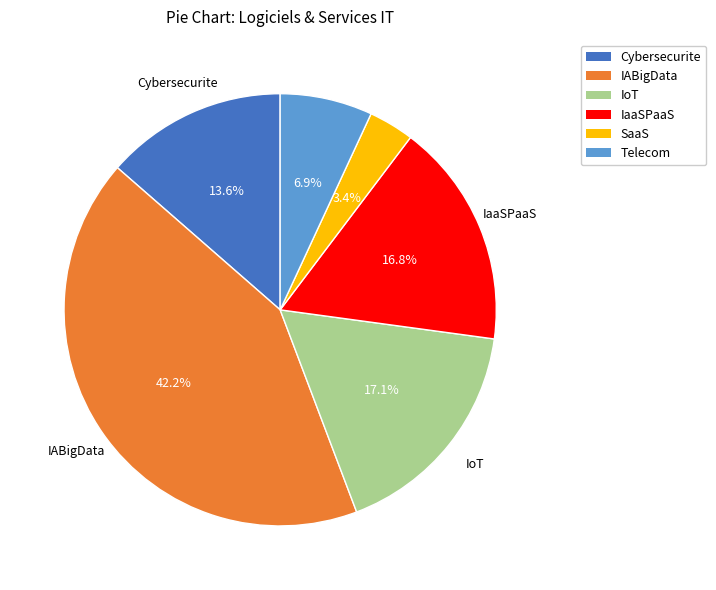

True or false: SaaS accounts for 3% of the total.

True